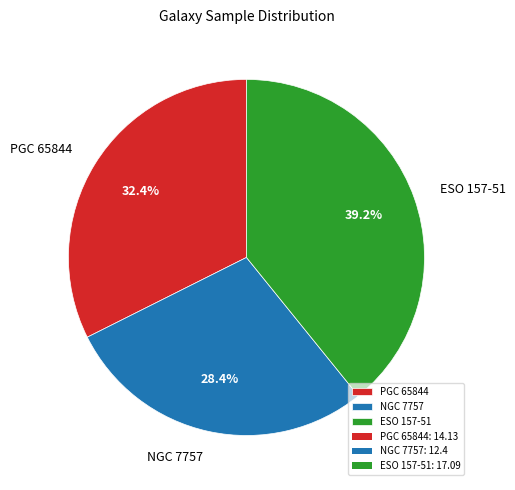

To the nearest percent, what is the difference between the NGC 7757 and PGC 65844 slice percentages?

4%